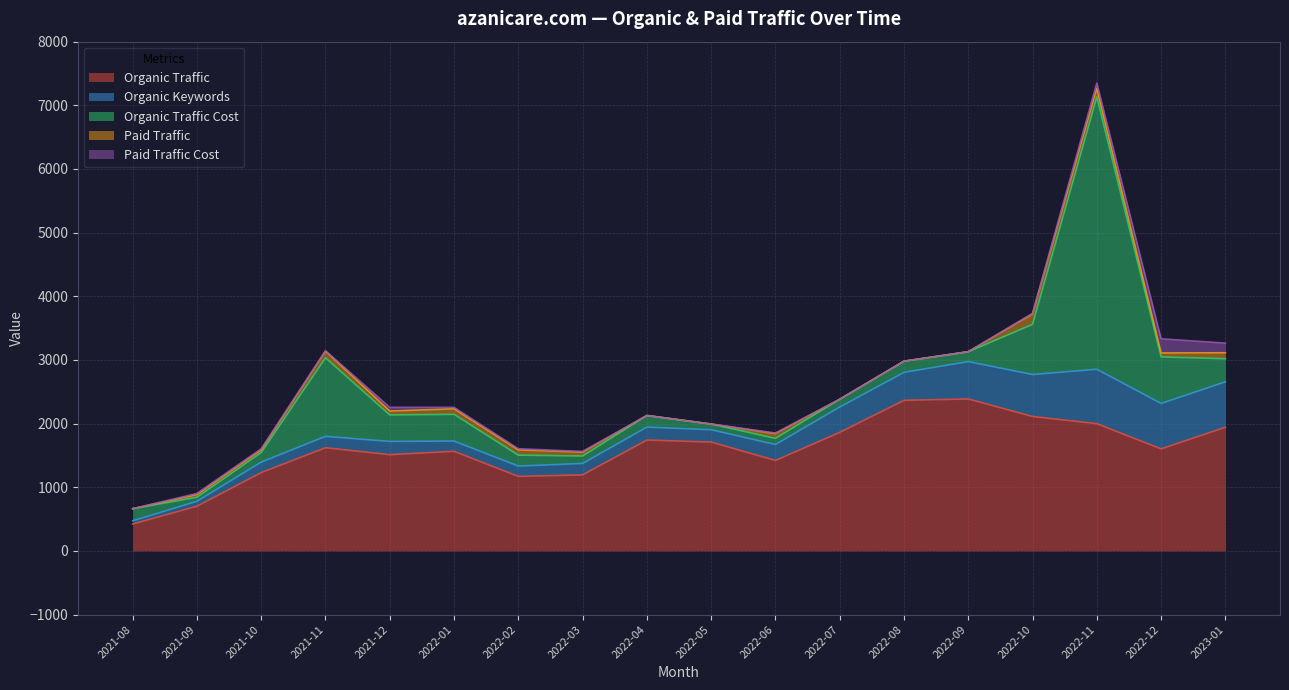

At which category is the sum across all series the highest?

2022-11